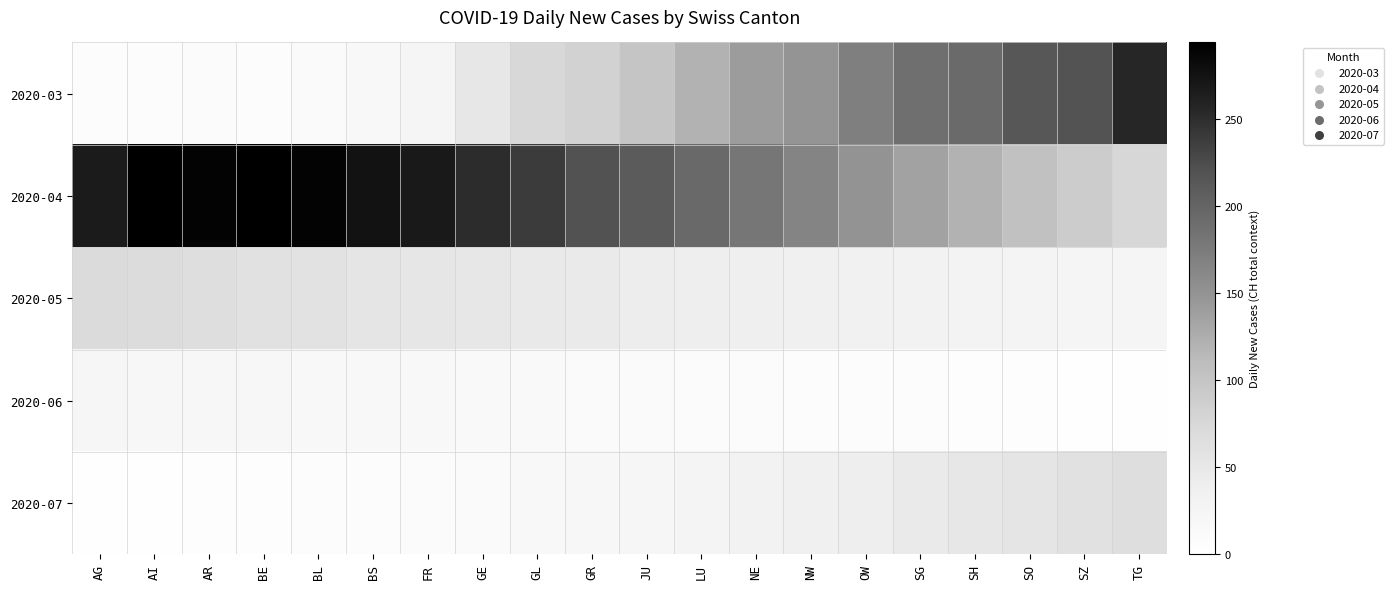

Which series has the largest total across all categories?

2020-04